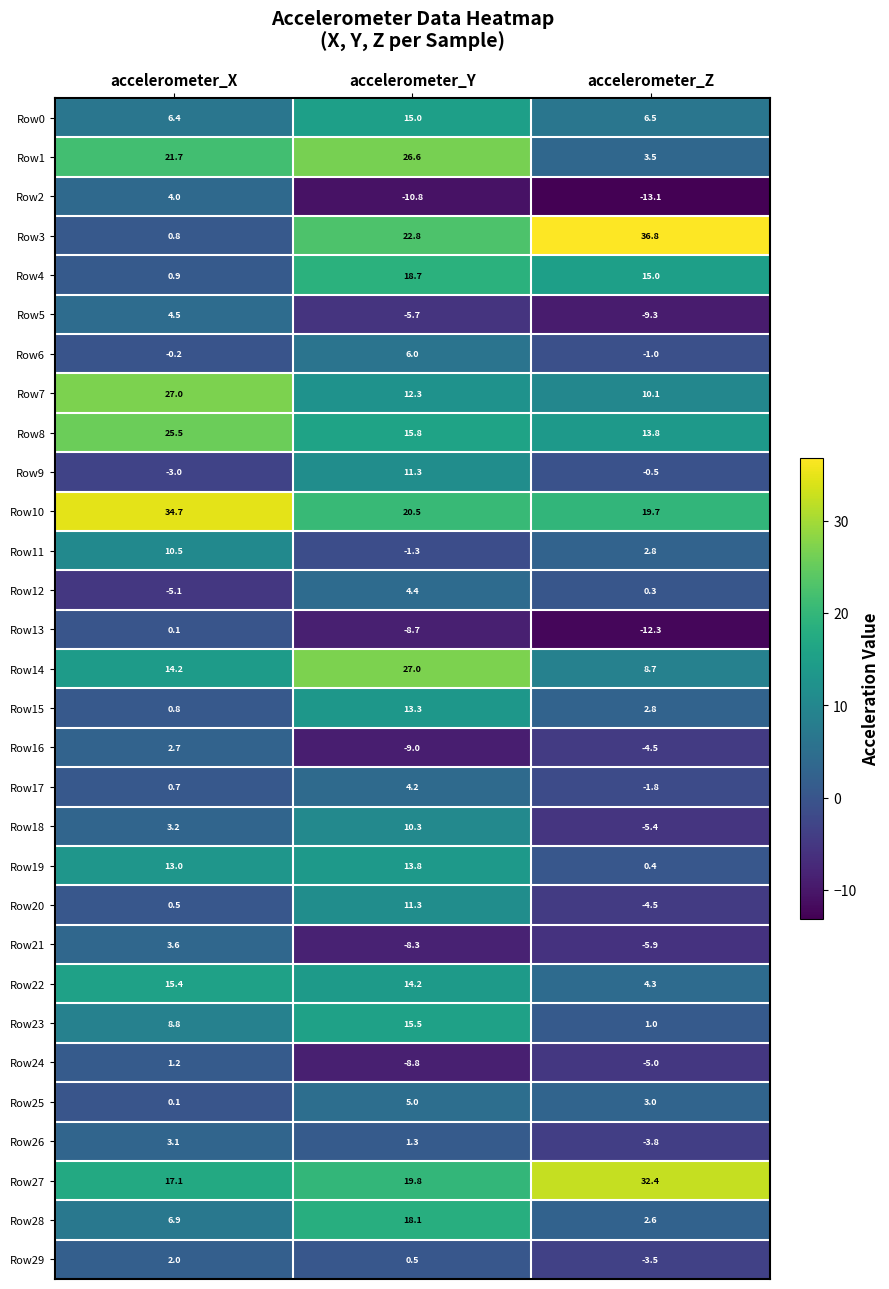

What is the difference between the maximum and minimum values in the Row8 series?

11.7